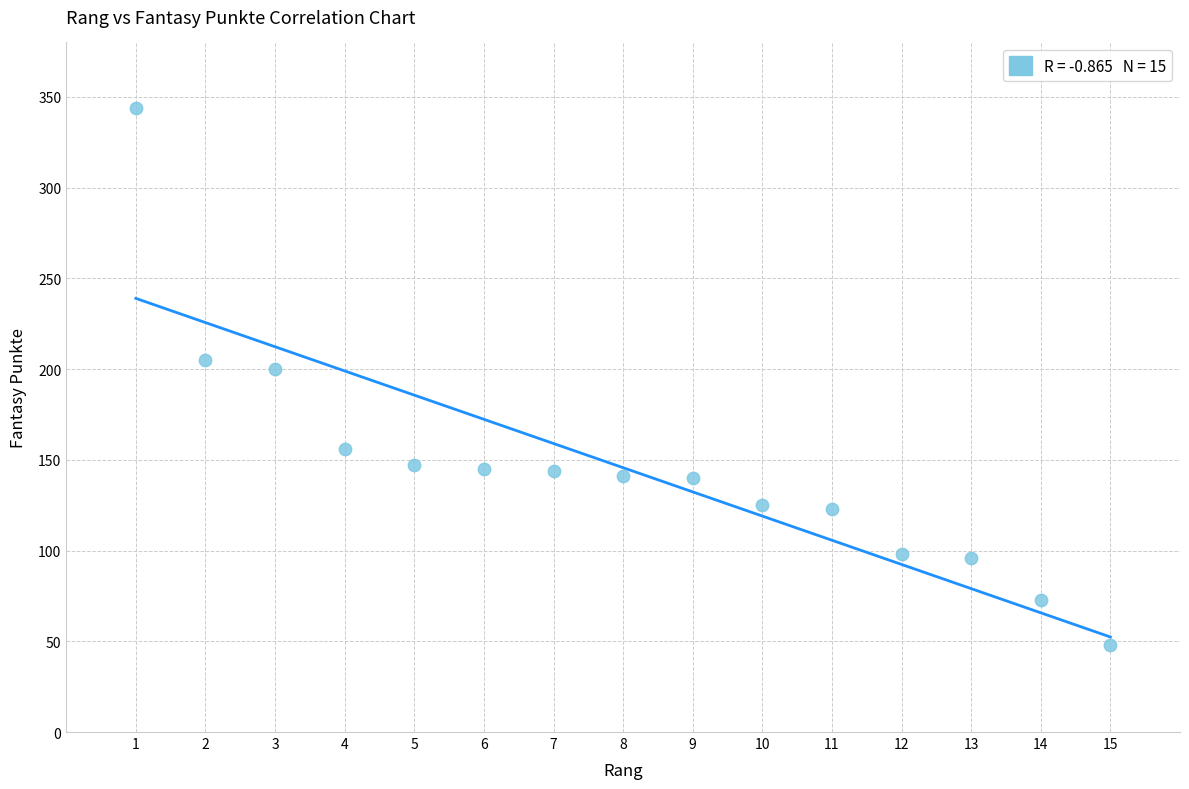

What Y value in the scatter plot is closest to 196?

200